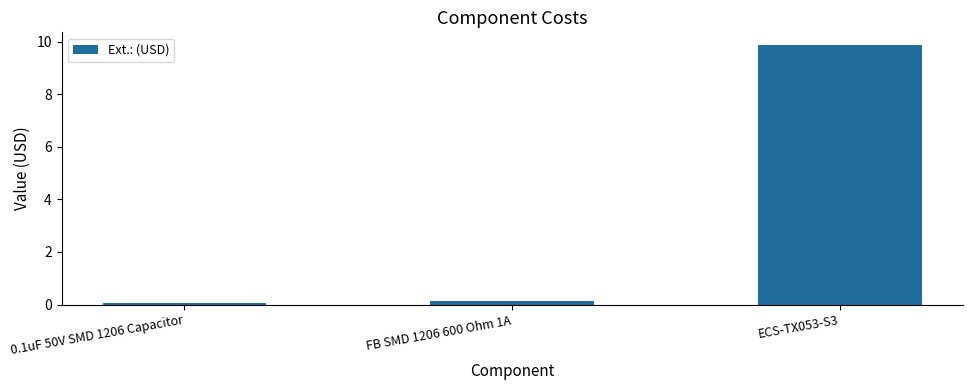

At which label is the value closest to 4?

FB SMD 1206 600 Ohm 1A